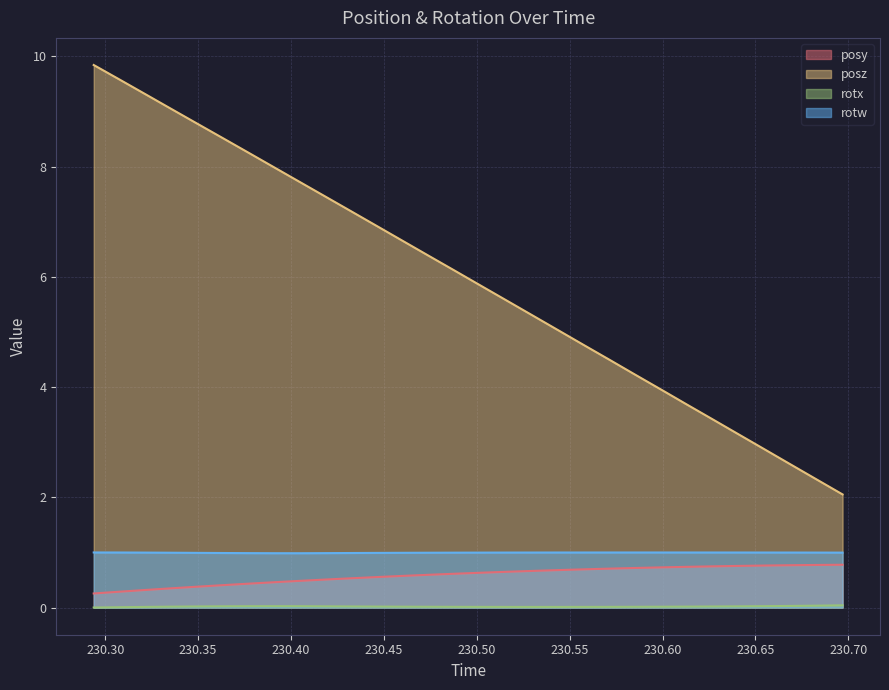

What is the sum of all posz values?

179.0